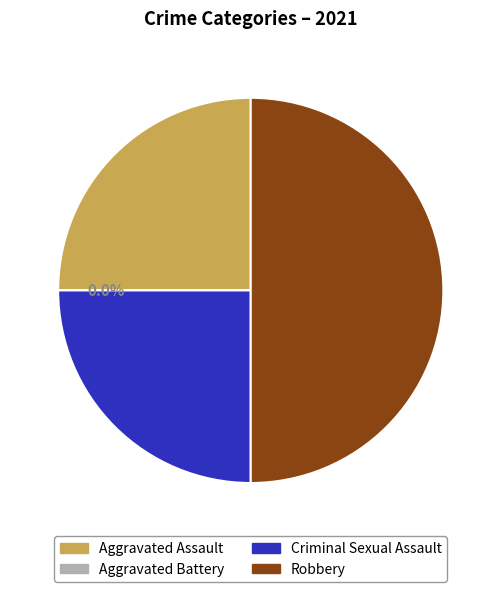

To the nearest percent, what percentage of the pie is Aggravated Assault?

25%